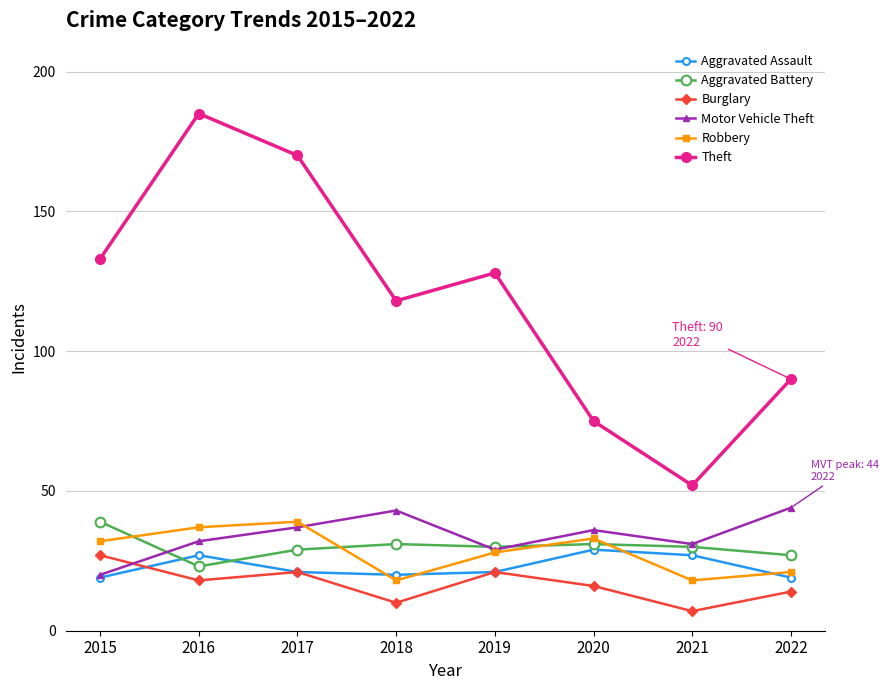

Is it true that Aggravated Battery equals 50 at 2021?

False